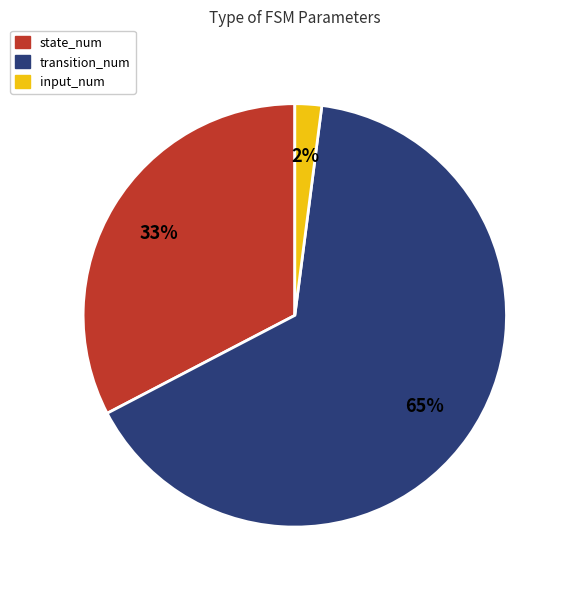

Is the sum of transition_num and state_num greater than half?

Yes